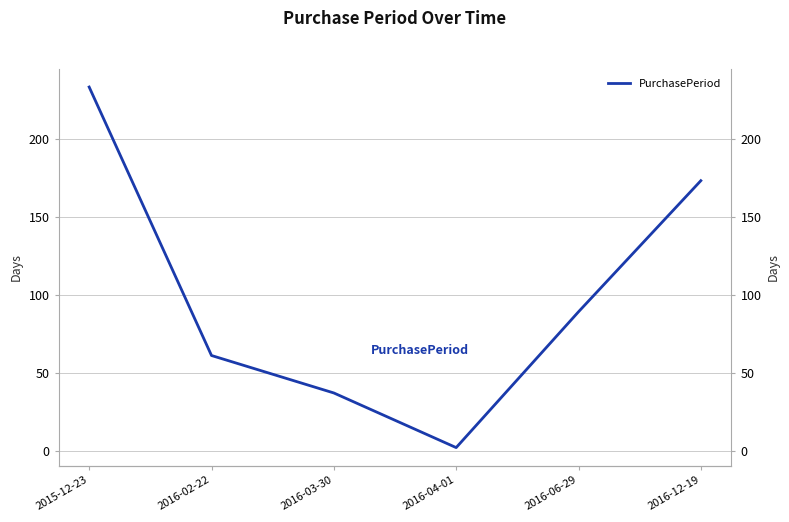

What is the maximum value shown in the chart?

233